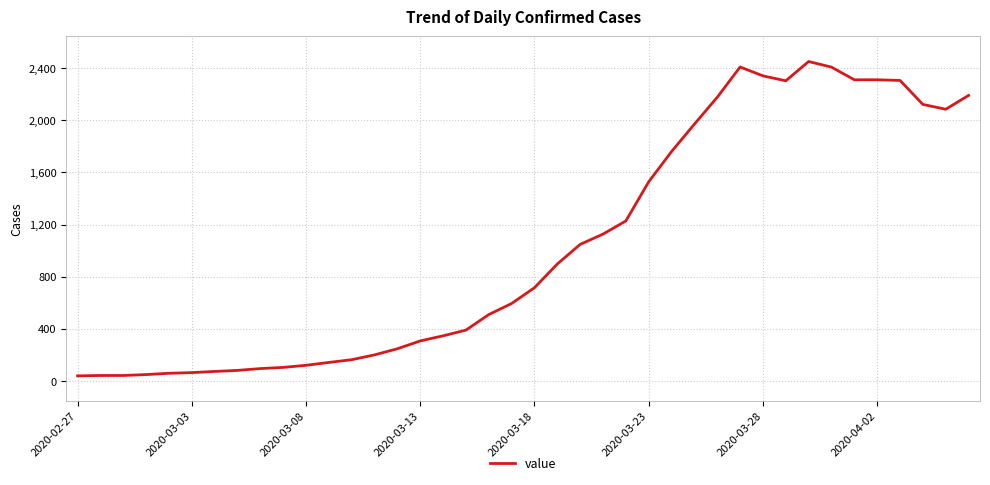

What is the difference between the maximum and minimum values?

2410